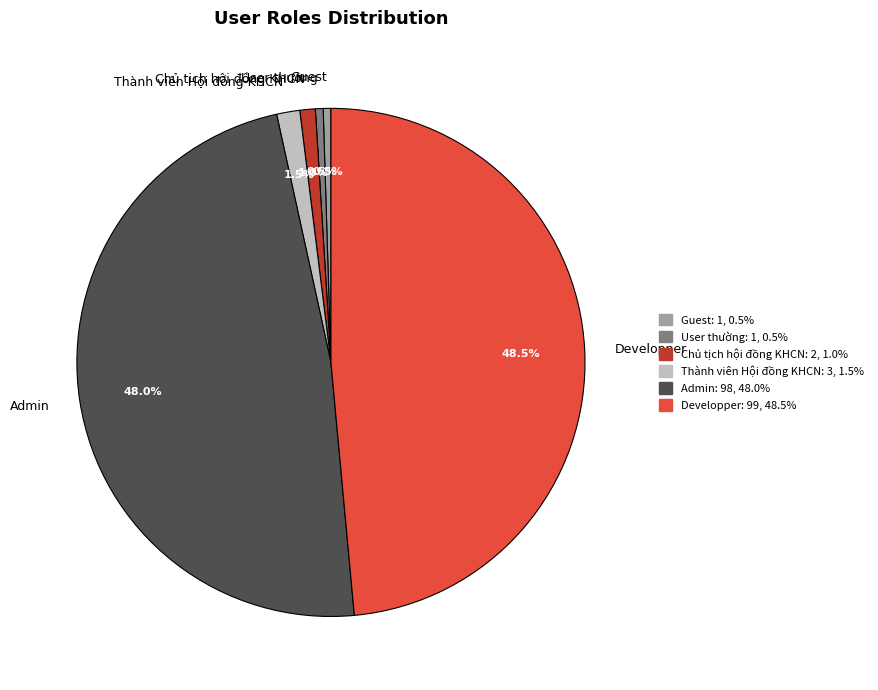

Combined, do Chủ tịch hội đồng KHCN and User thường account for over 50%?

No